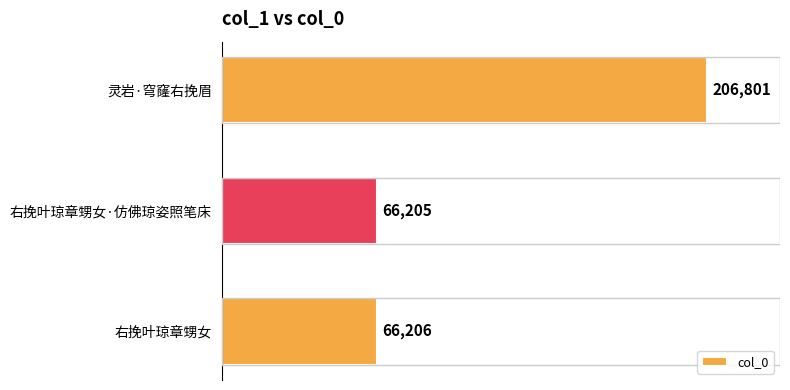

Rank the categories by value from lowest to highest.

右挽叶琼章甥女·仿佛琼姿照笔床, 右挽叶琼章甥女, 灵岩·穹窿右挽眉